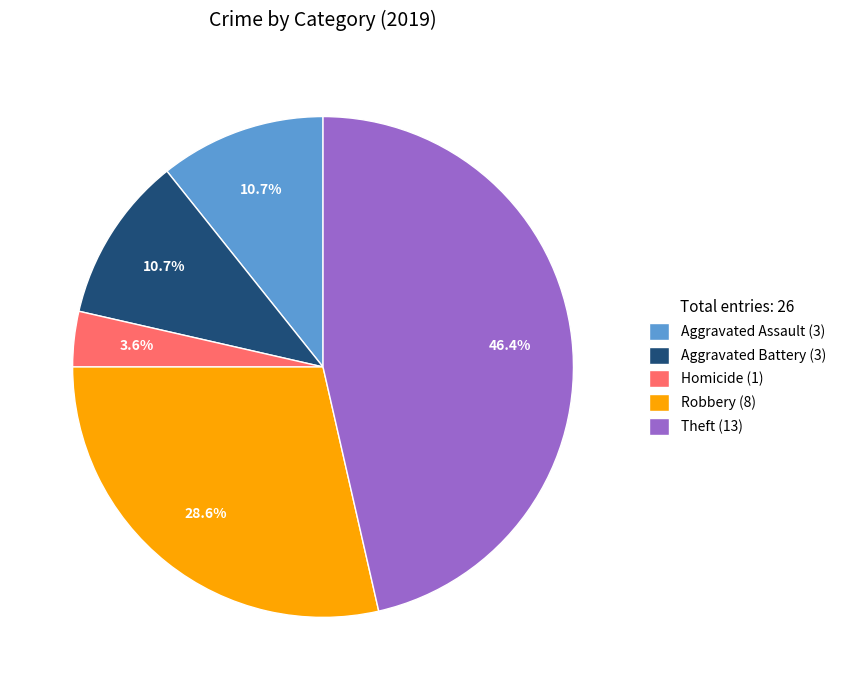

What is the smallest slice in the pie chart?

Homicide (1)